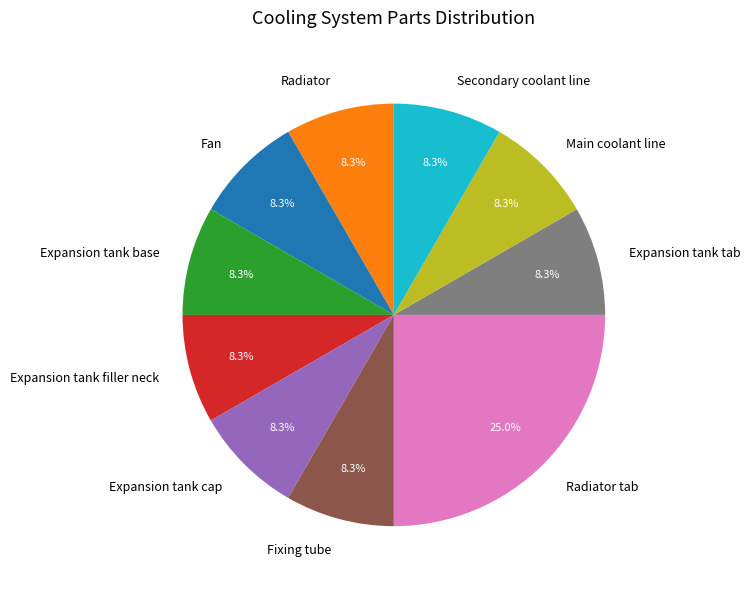

To the nearest percent, what is the combined percentage of Expansion tank cap and Expansion tank tab?

17%